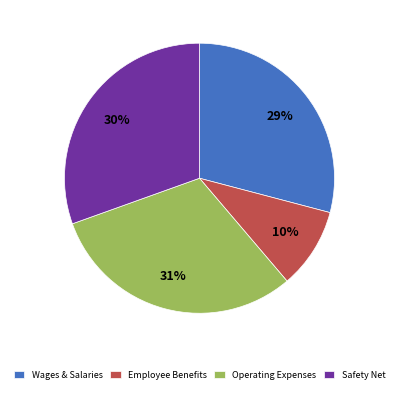

Is there a majority slice in this chart?

No